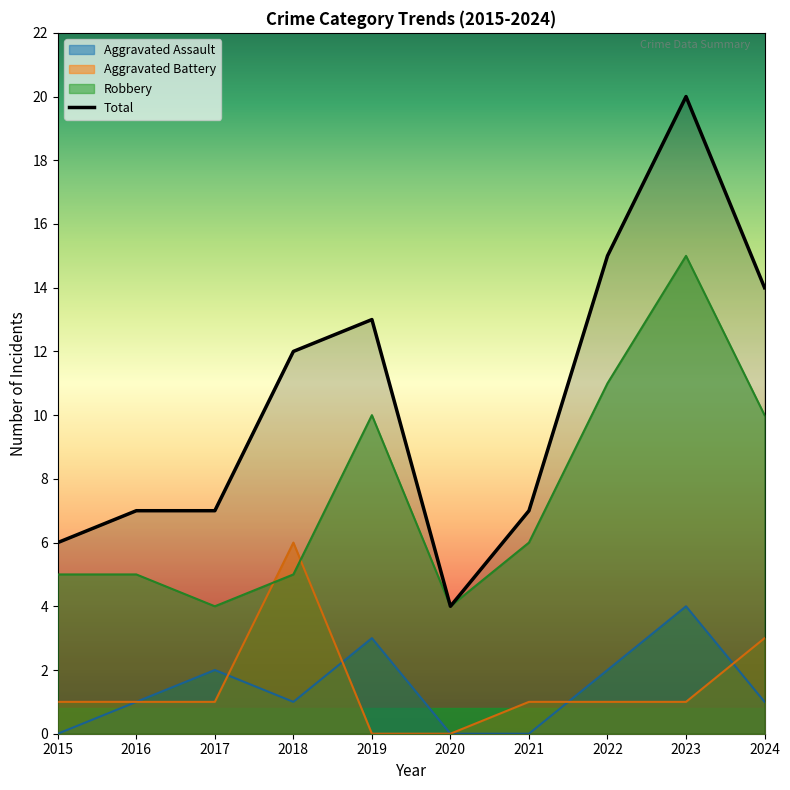

Reading left to right, transcribe all the data shown in this chart.

Aggravated Assault: 2015=0	2016=1	2017=2	2018=1	2019=3	2020=0	2021=0	2022=2	2023=4	2024=1
Aggravated Battery: 2015=1	2016=1	2017=1	2018=6	2019=0	2020=0	2021=1	2022=1	2023=1	2024=3
Robbery: 2015=5	2016=5	2017=4	2018=5	2019=10	2020=4	2021=6	2022=11	2023=15	2024=10
Total: 2015=6	2016=7	2017=7	2018=12	2019=13	2020=4	2021=7	2022=15	2023=20	2024=14